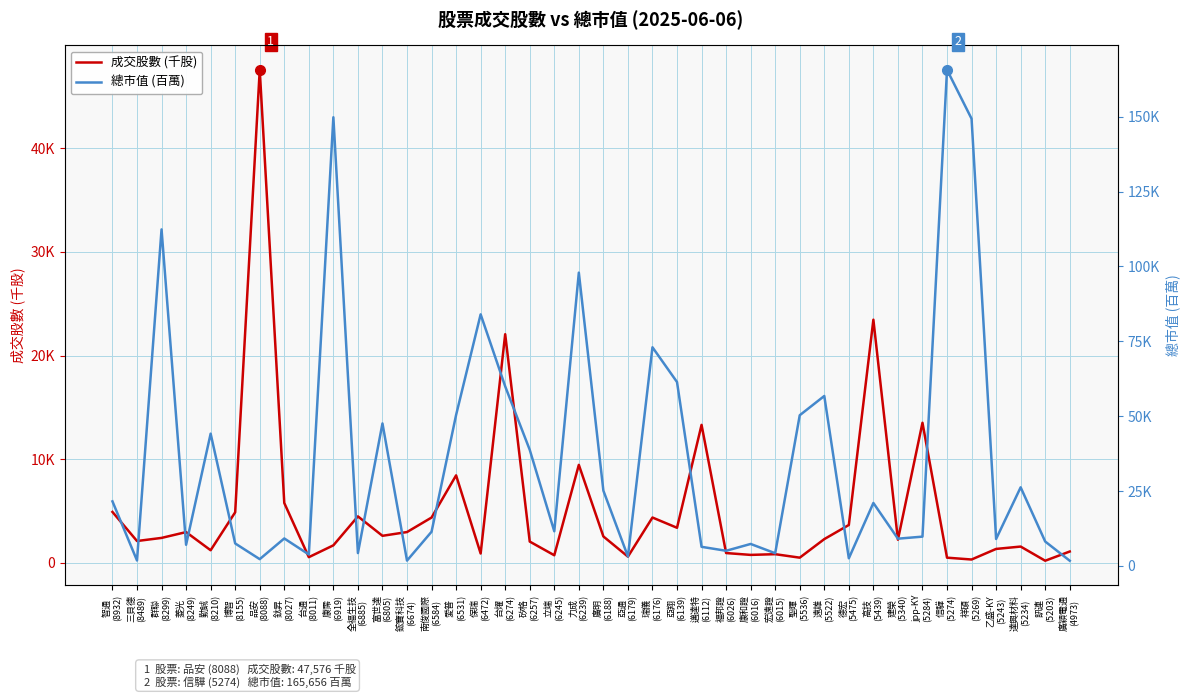

How many data points in 總市值 (百萬) are less than 11567?

20